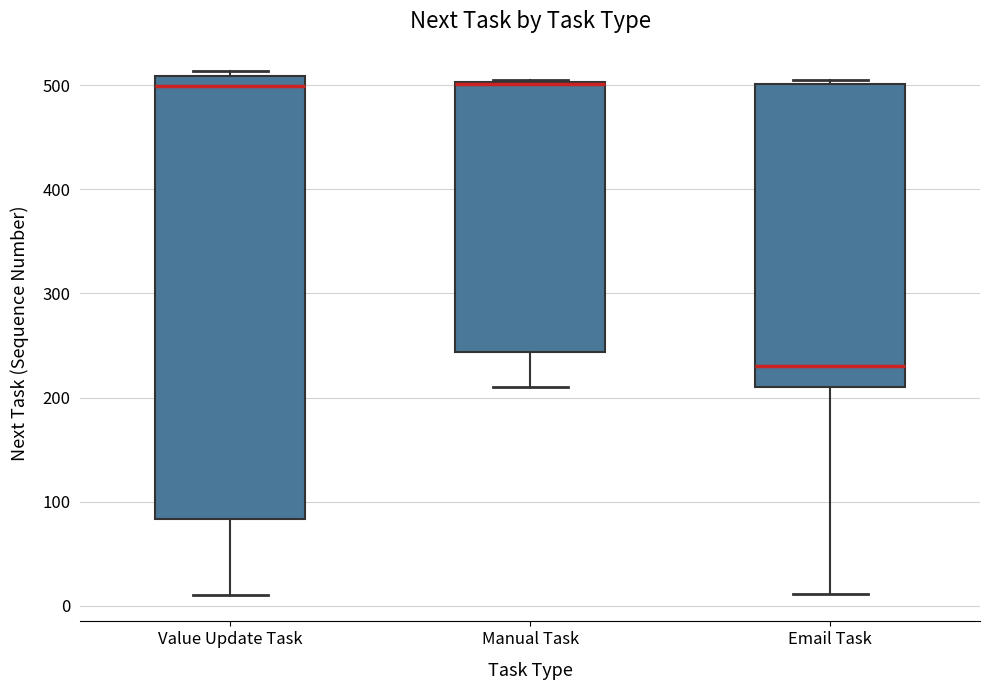

Reading left to right, transcribe this box plot: for each box, give where its median line is, the range the box spans, and where its two whiskers end, as read against the y-axis. The values are not printed on the chart, so give them approximately, as read against the axis.

Value Update Task: median 500, box 80 to 510, whiskers 10 to 510 (just above the box's upper edge)
Manual Task: median 500, box 240 to 500, whiskers 210 to 510
Email Task: median 230, box 210 to 500, whiskers 10 to 510